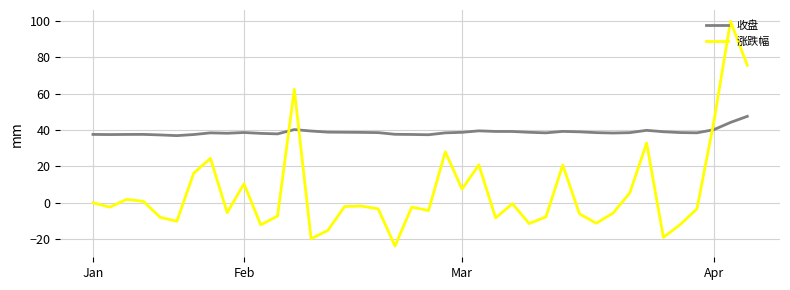

List the series in order of their overall mean, highest first.

收盘, 涨跌幅